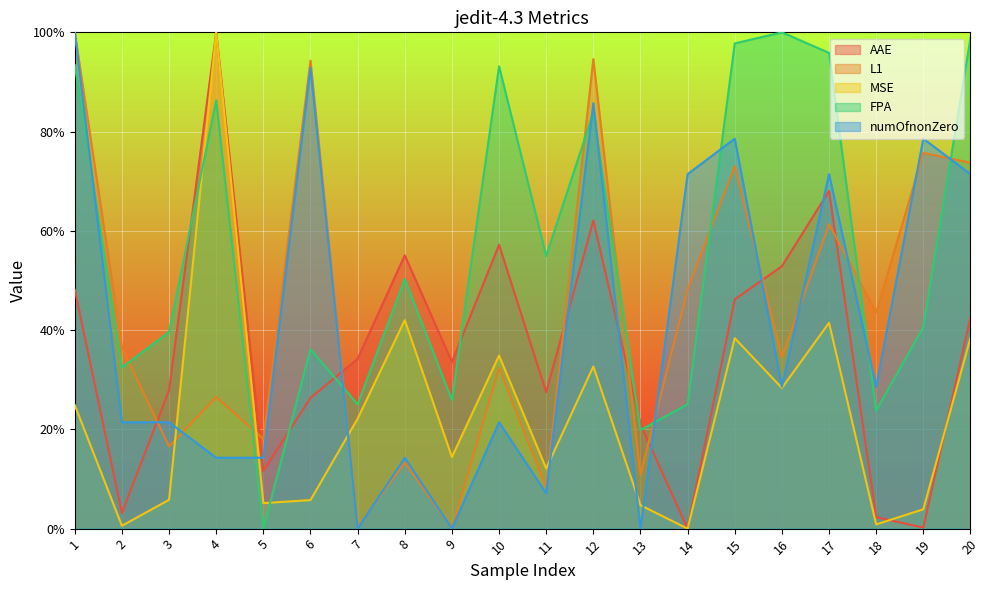

Rank the series by their maximum value, from lowest to highest.

AAE, L1, MSE, FPA, numOfnonZero